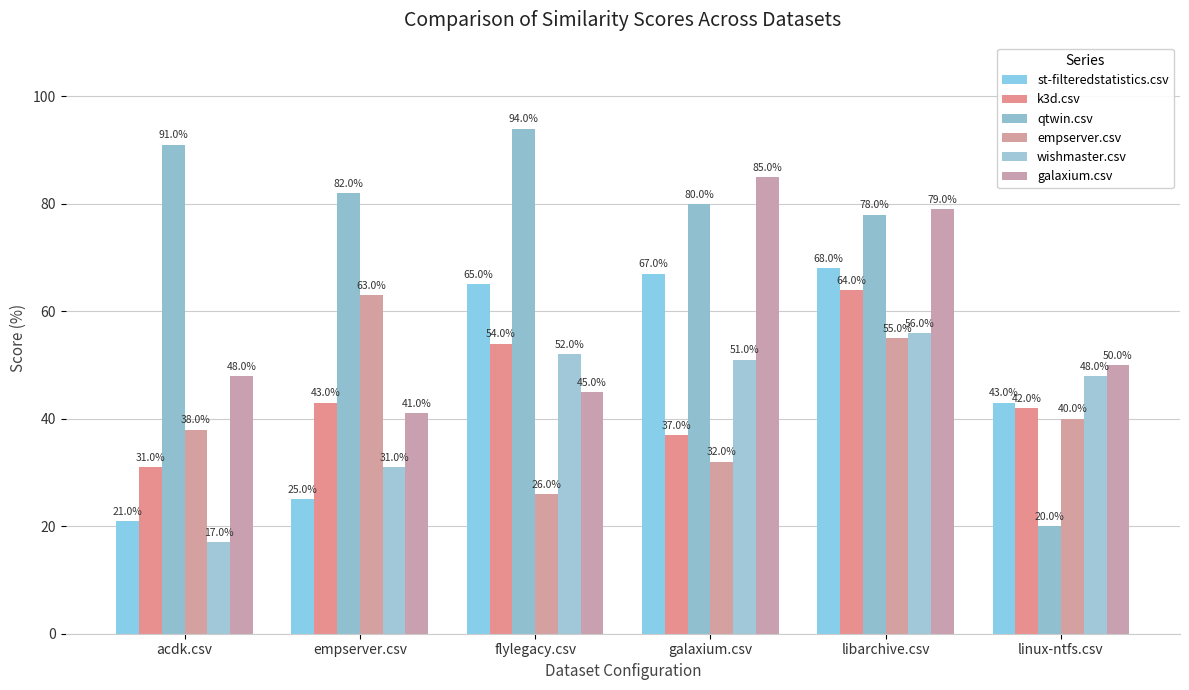

What is the sum of all empserver.csv values?

254.0